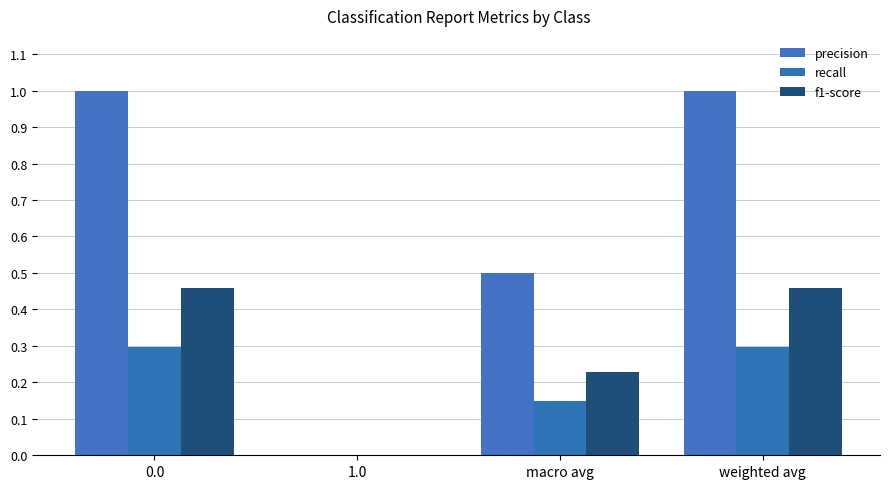

How many distinct data groups are displayed?

3